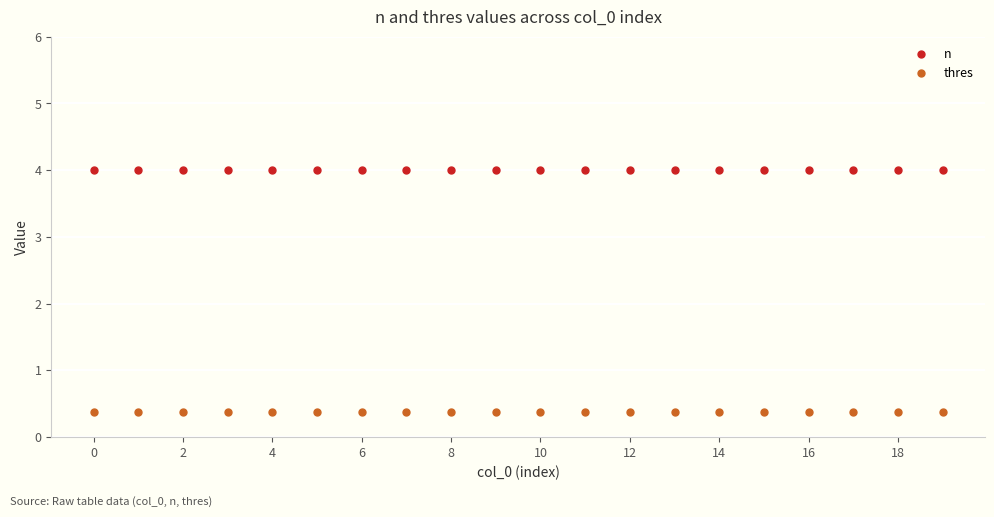

Rank the series by their average value, from lowest to highest.

thres, n